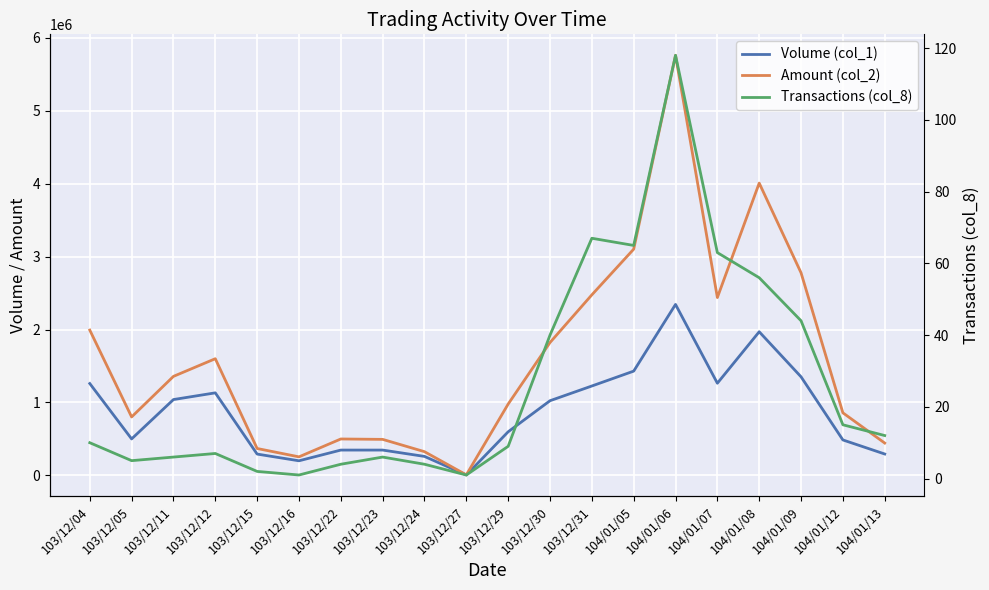

Where is the first local minimum for Volume (col_1)?

103/12/05